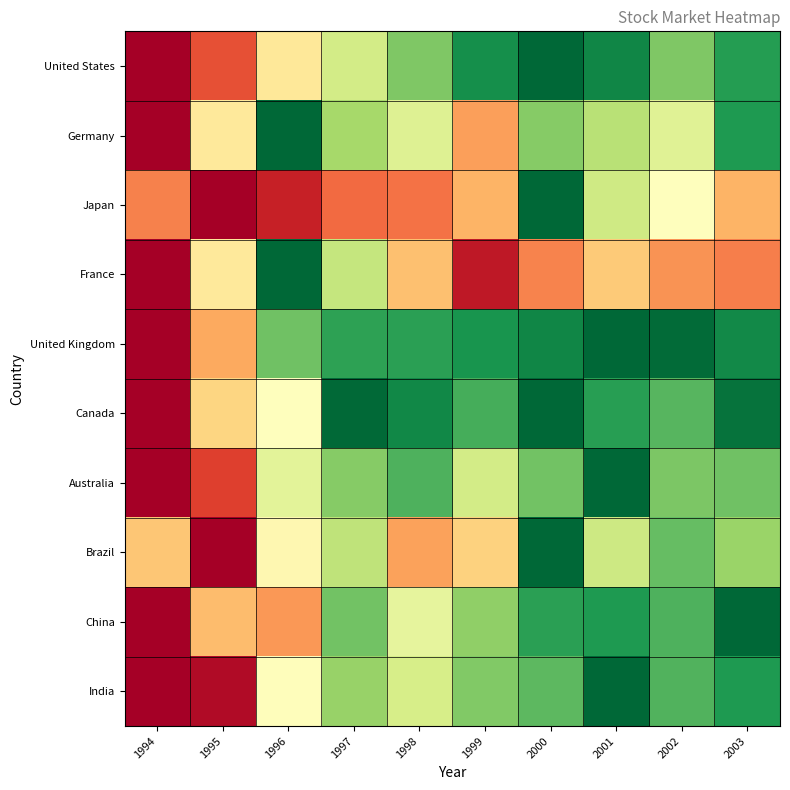

Reading left to right, list all the values displayed in this chart.

United States: 1994=0.0	1995=0.2	1996=0.4	1997=0.6	1998=0.8	1999=0.9	2000=1.0	2001=0.9	2002=0.8	2003=0.9
Germany: 1994=0.0	1995=0.4	1996=1.0	1997=0.7	1998=0.6	1999=0.3	2000=0.7	2001=0.7	2002=0.6	2003=0.9
Japan: 1994=0.2	1995=0.0	1996=0.1	1997=0.2	1998=0.2	1999=0.3	2000=1.0	2001=0.6	2002=0.5	2003=0.3
France: 1994=0.0	1995=0.4	1996=1.0	1997=0.6	1998=0.3	1999=0.1	2000=0.2	2001=0.4	2002=0.3	2003=0.2
United Kingdom: 1994=0.0	1995=0.3	1996=0.8	1997=0.9	1998=0.9	1999=0.9	2000=0.9	2001=1.0	2002=1.0	2003=0.9
Canada: 1994=0.0	1995=0.4	1996=0.5	1997=1.0	1998=0.9	1999=0.8	2000=1.0	2001=0.9	2002=0.8	2003=1.0
Australia: 1994=0.0	1995=0.1	1996=0.6	1997=0.7	1998=0.8	1999=0.6	2000=0.8	2001=1.0	2002=0.8	2003=0.8
Brazil: 1994=0.3	1995=0.0	1996=0.5	1997=0.7	1998=0.3	1999=0.4	2000=1.0	2001=0.6	2002=0.8	2003=0.7
China: 1994=0.0	1995=0.3	1996=0.3	1997=0.8	1998=0.6	1999=0.7	2000=0.9	2001=0.9	2002=0.8	2003=1.0
India: 1994=0.0	1995=0.0	1996=0.5	1997=0.7	1998=0.6	1999=0.8	2000=0.8	2001=1.0	2002=0.8	2003=0.9